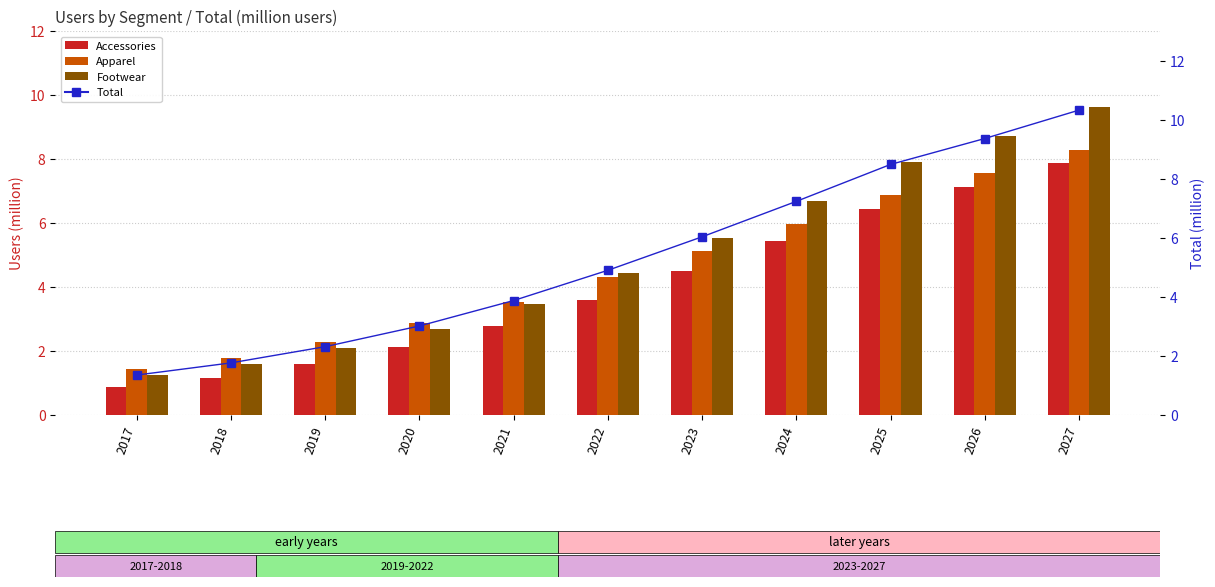

What is the value of the Footwear bar at the 11th from the left?

9.6